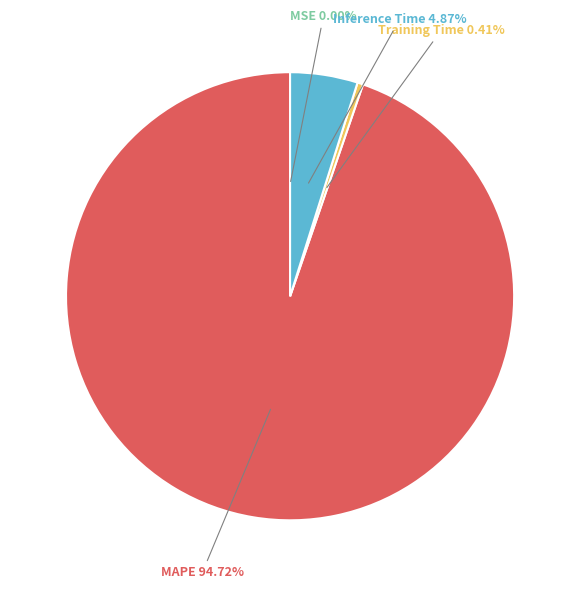

Is there a majority slice in this chart?

Yes